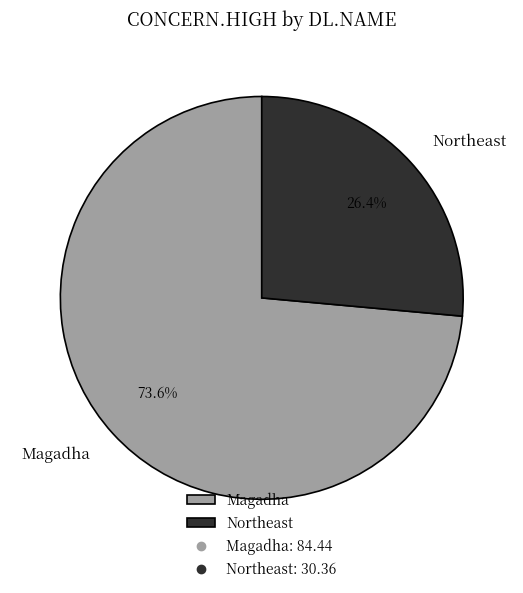

To the nearest percent, what portion does Magadha represent?

74%